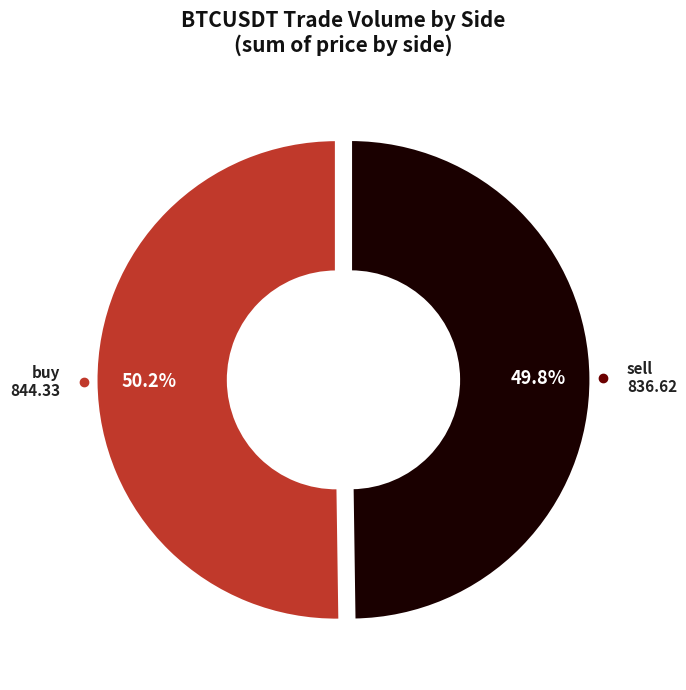

Which slice is the smallest?

sell